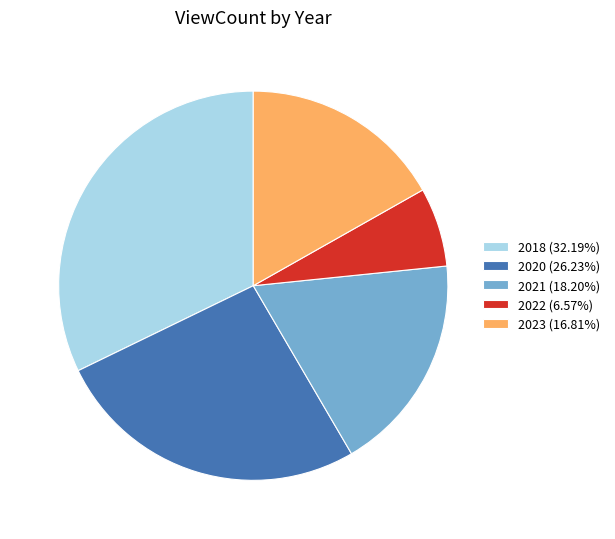

What is the ratio of the value at 2022 (6.57%) to the value at 2023 (16.81%)?

0.4